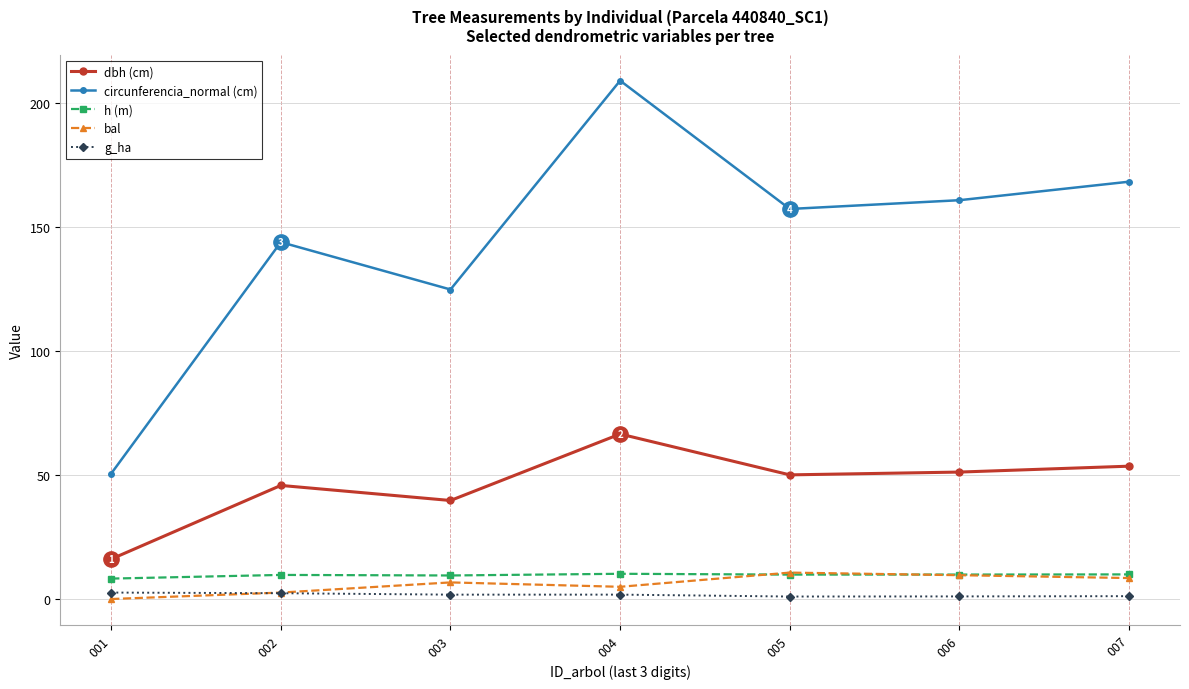

True or false: h (m) and dbh (cm) cross at least once.

False